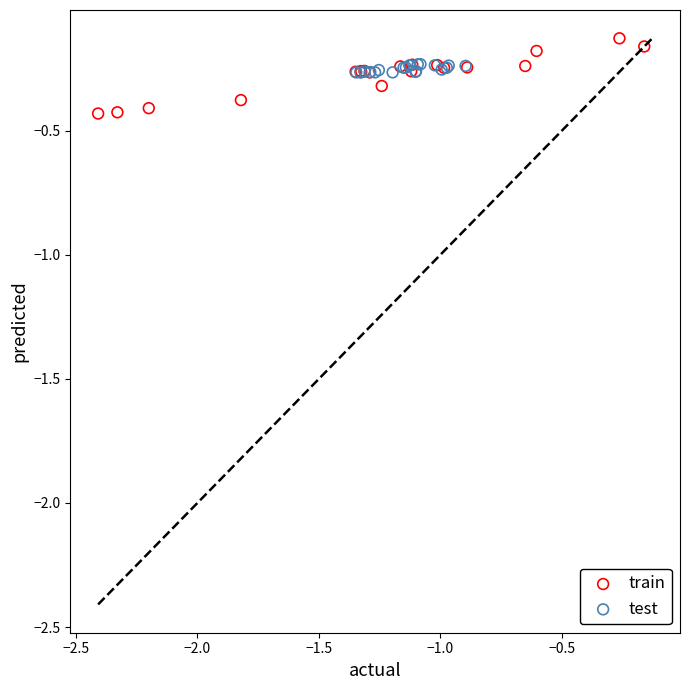

Which series has the widest spread of Y values?

train